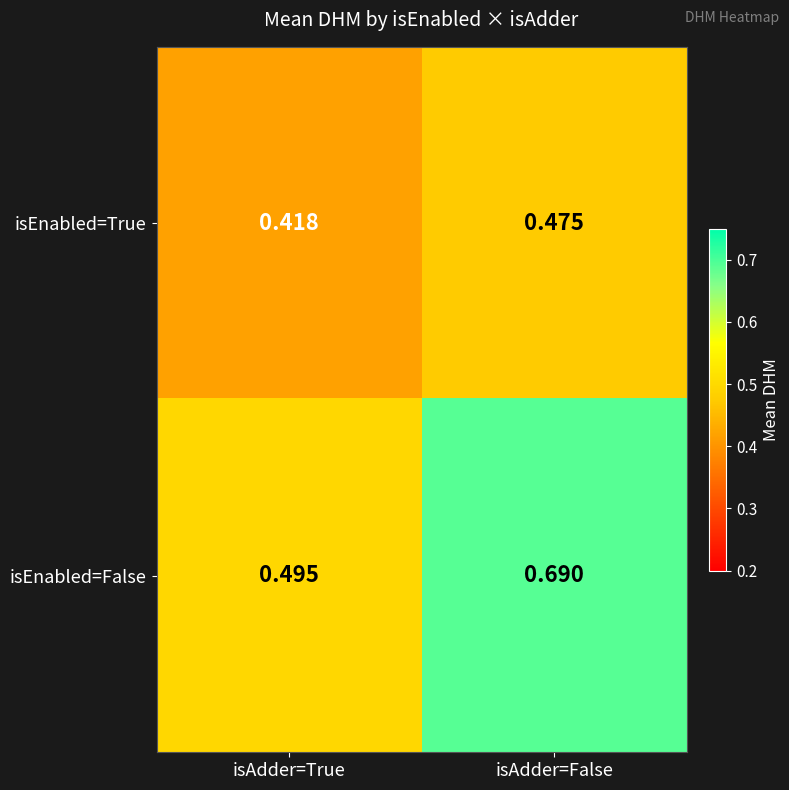

Is the value of isEnabled=True at isAdder=True greater than the value of isEnabled=False at isAdder=False?

No